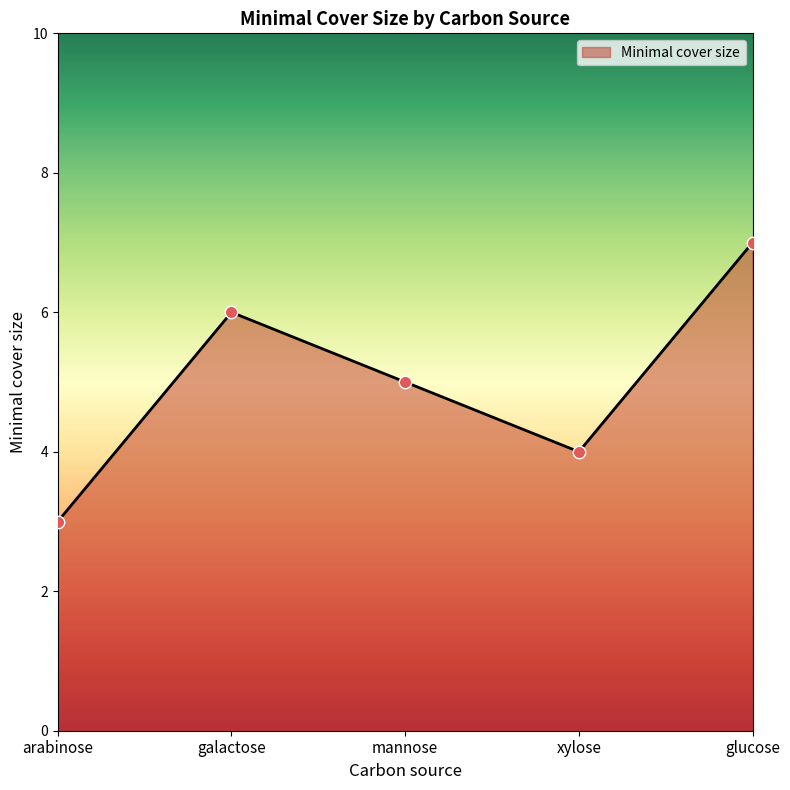

Which has a higher value, arabinose or galactose?

galactose